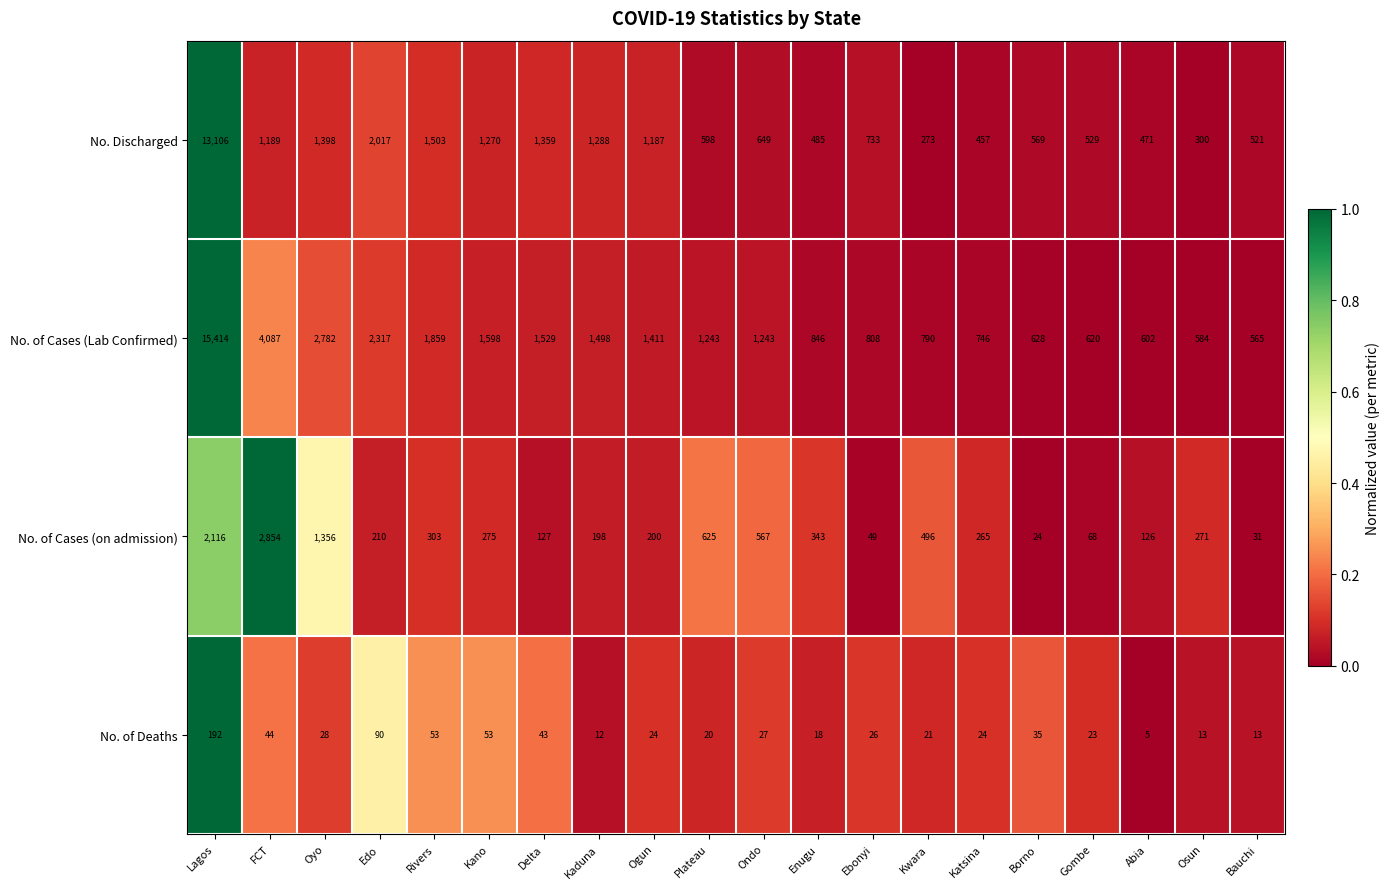

At which category is the sum across all series the highest?

Lagos